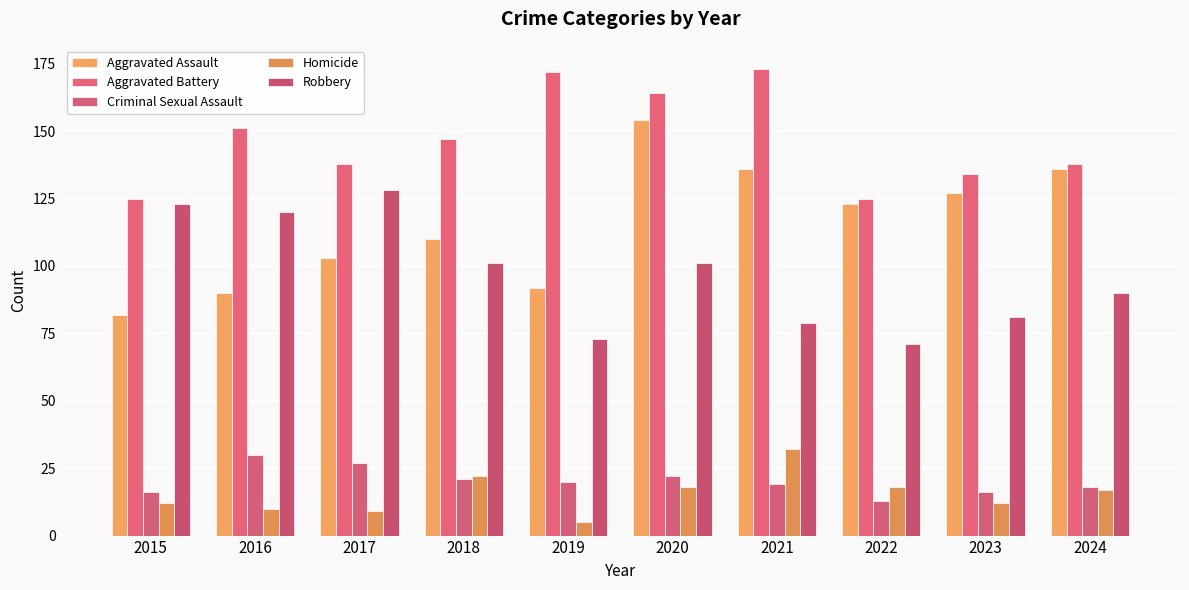

What is the difference between the second highest and second lowest values in the Homicide series?

13